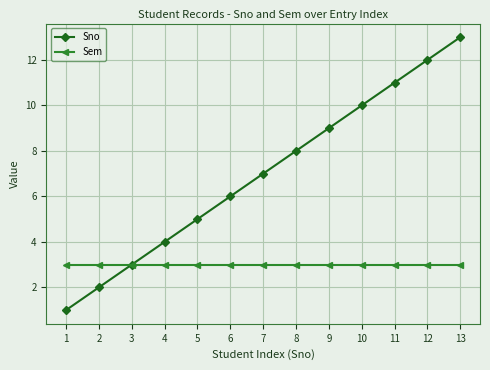

What is the difference between the Sno values at 7 and 8?

1